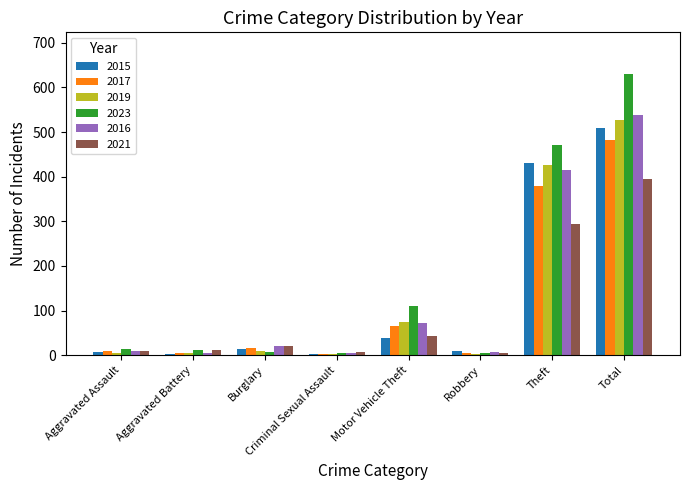

At which label does 2016 reach its peak?

Total